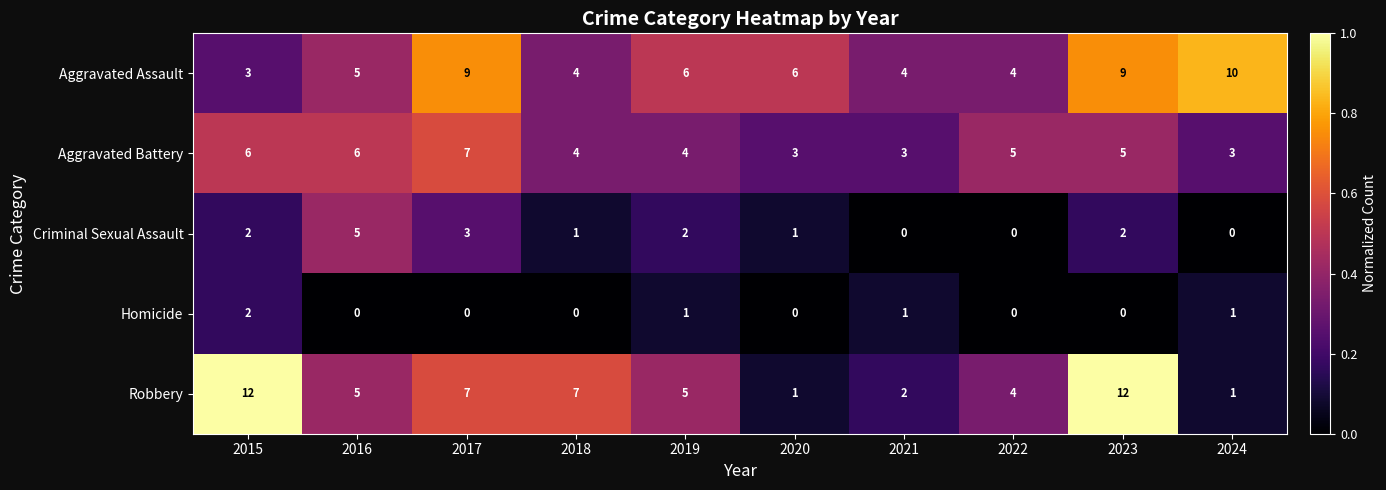

What is the difference between the second highest and minimum values in the Aggravated Battery series?

3